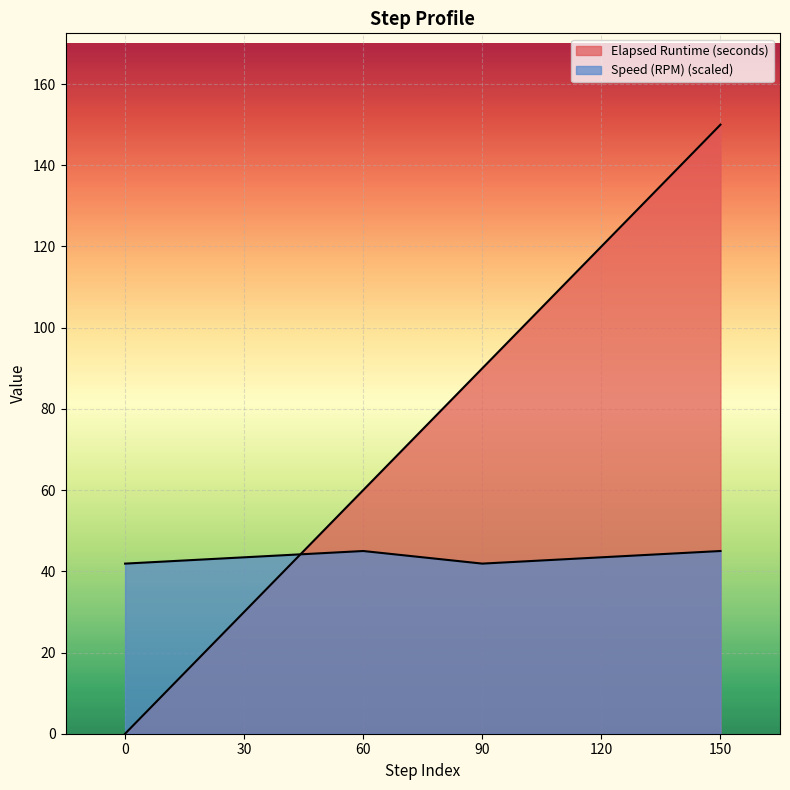

Reading left to right, what are all the values shown in this chart?

Elapsed Runtime (seconds): 0.0	30.0	60.0	90.0	120.0	150.0
Speed (RPM): 41.9	43.4	45.0	41.9	43.4	45.0